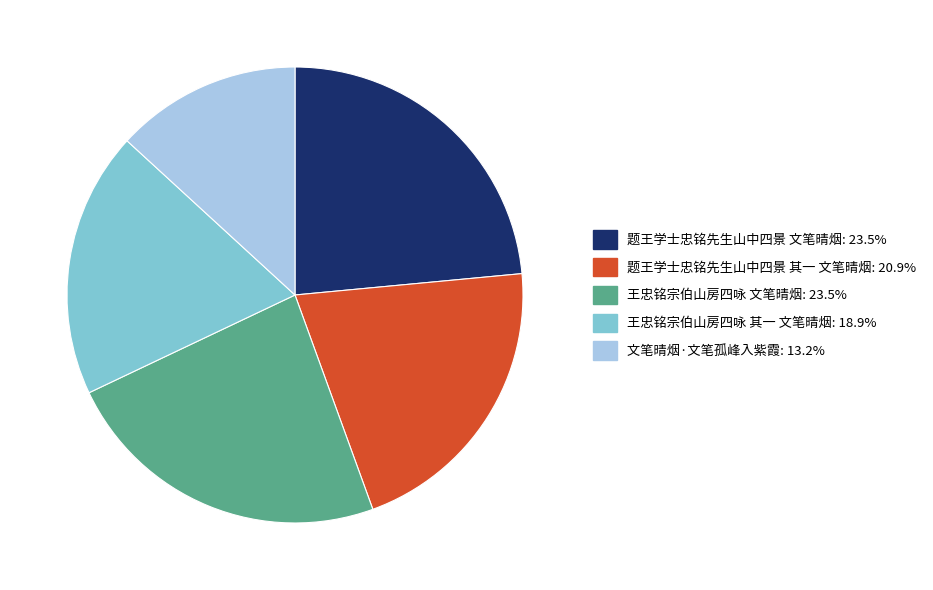

True or false: 题王学士忠铭先生山中四景 其一 文笔晴烟 accounts for 27% of the total.

False